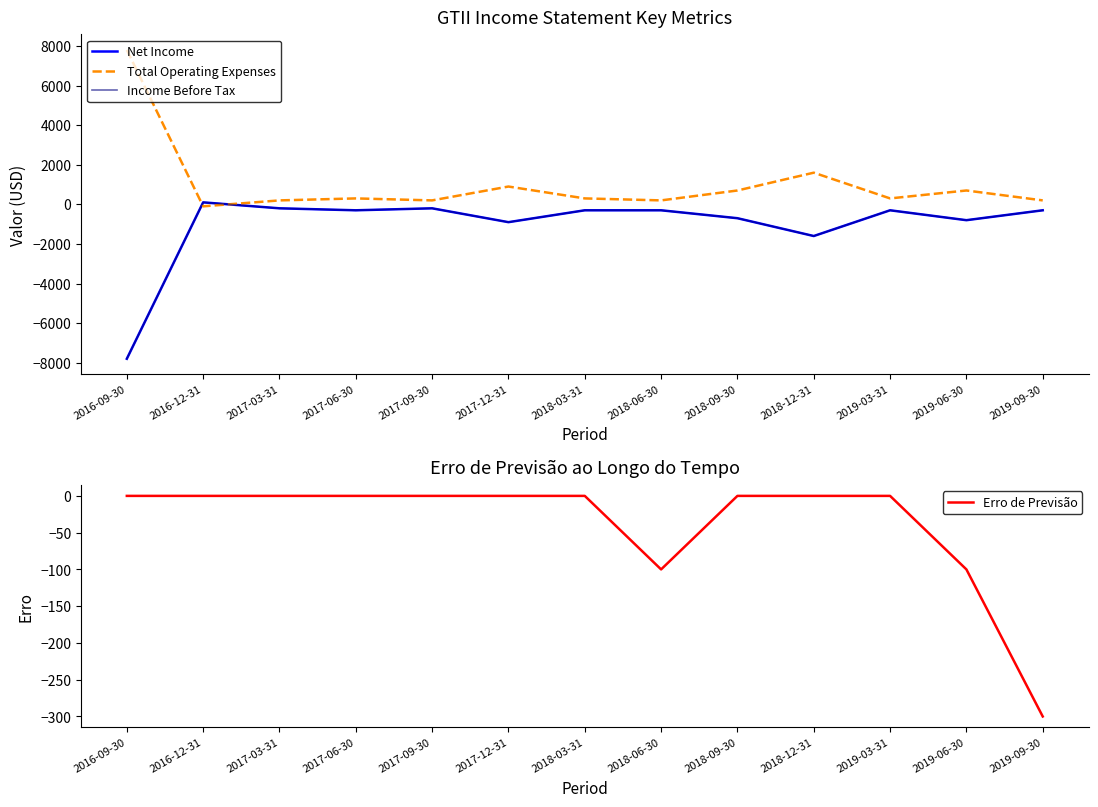

Which series has the widest spread of values?

Net Income